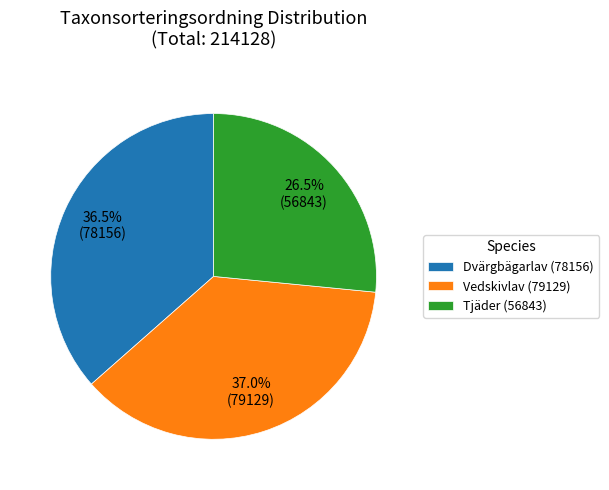

What is the ratio of the value at Dvärgbägarlav (78156) to the value at Vedskivlav (79129)?

1.0